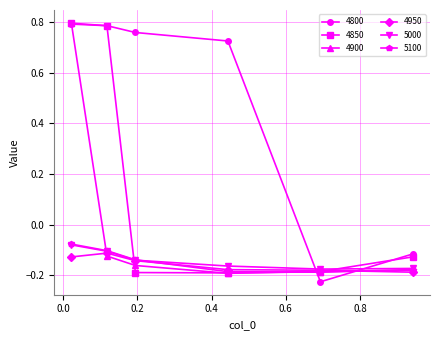

How many positive values does the 4900 series have?

1